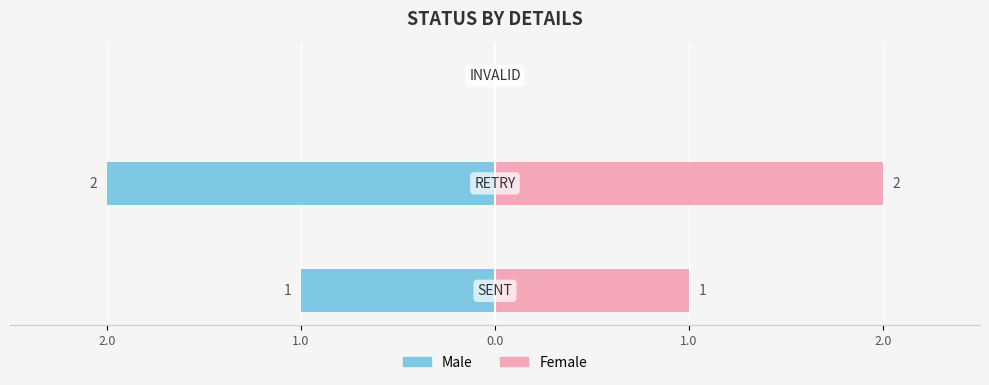

How many categories are shown in the chart?

3